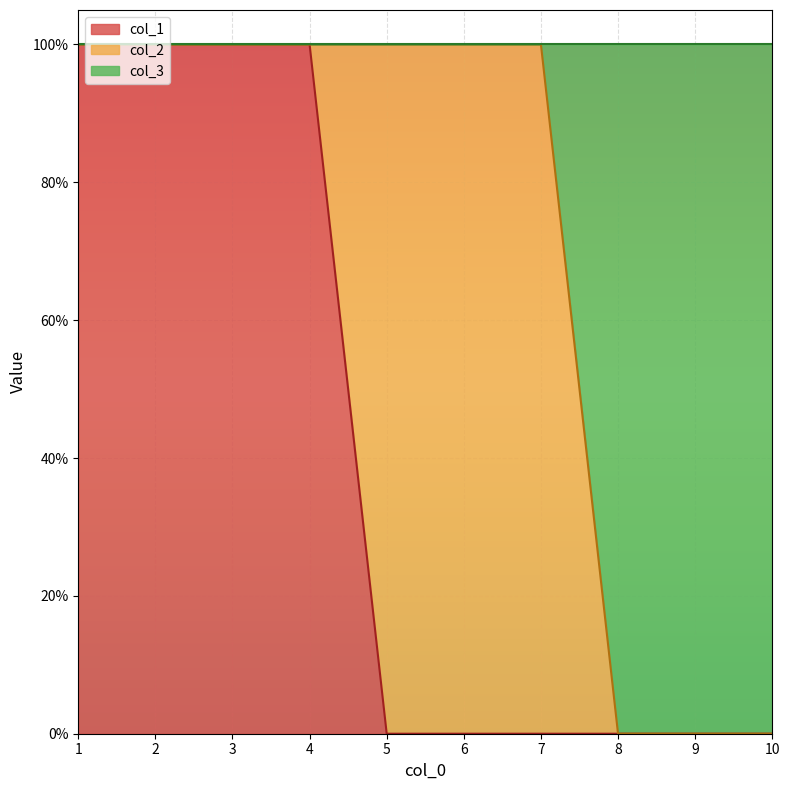

True or false: col_1 has a value of 0 at 6.

True